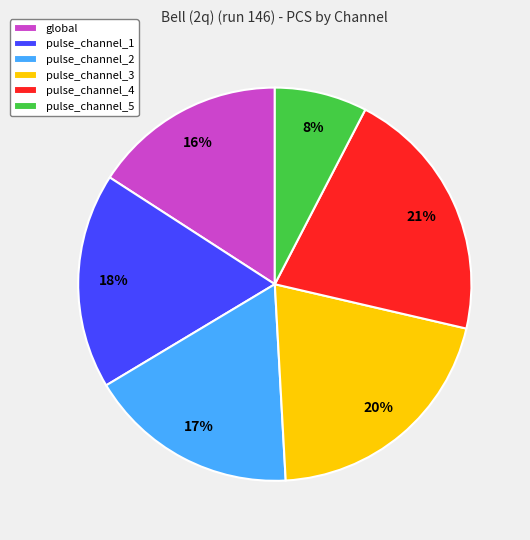

What percentage is the global slice, to the nearest percent?

16%